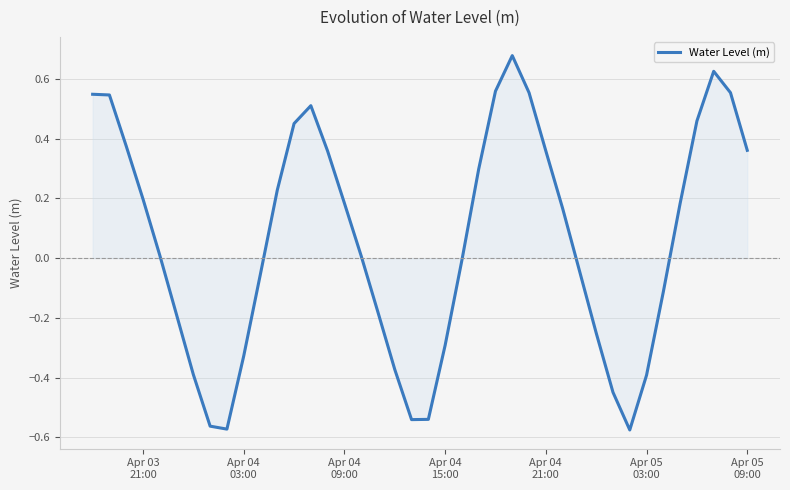

What is the difference between the maximum and minimum values?

1.3